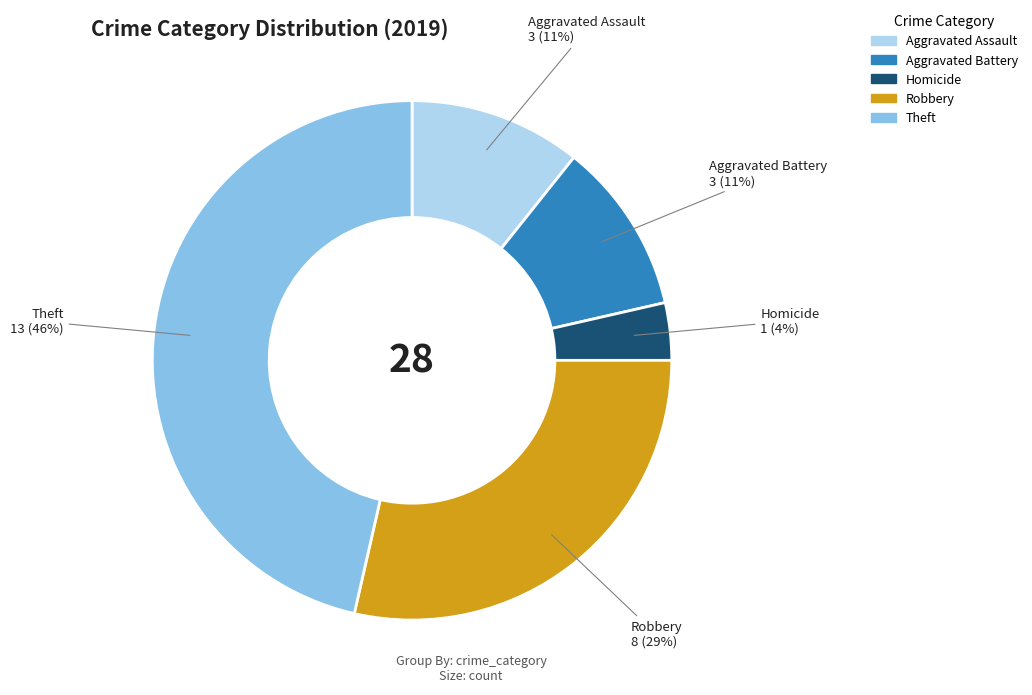

Does any single category account for the majority?

No